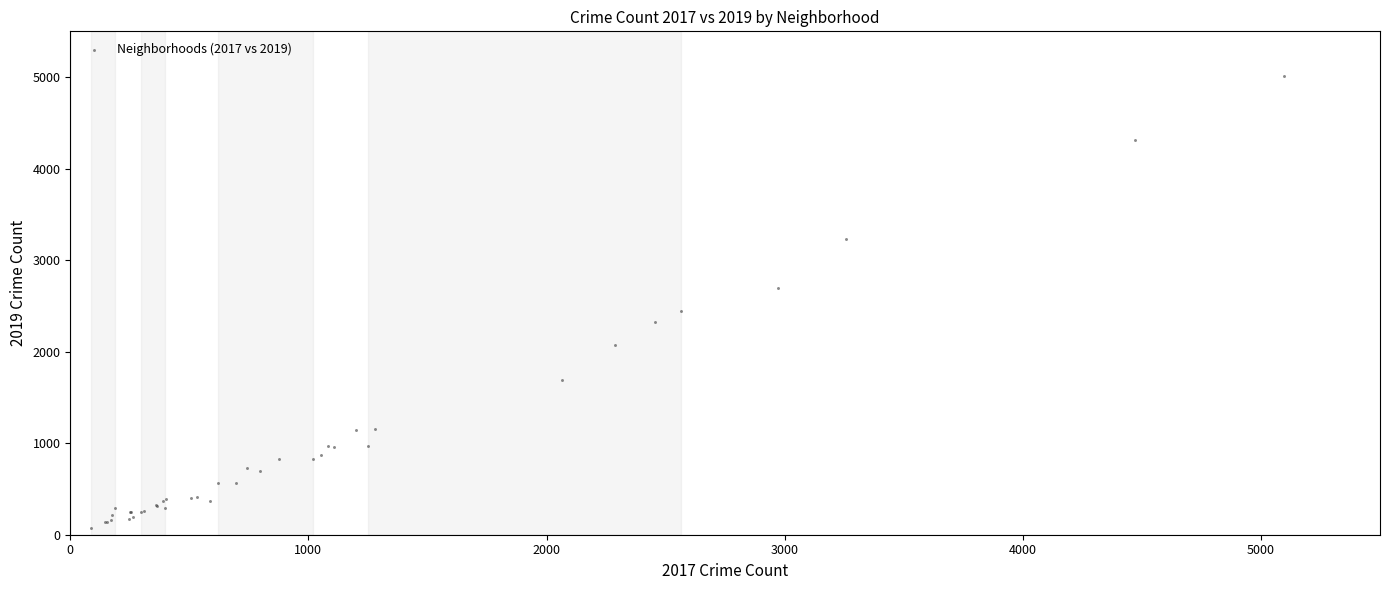

What Y value in the scatter plot is closest to 2542?

2441